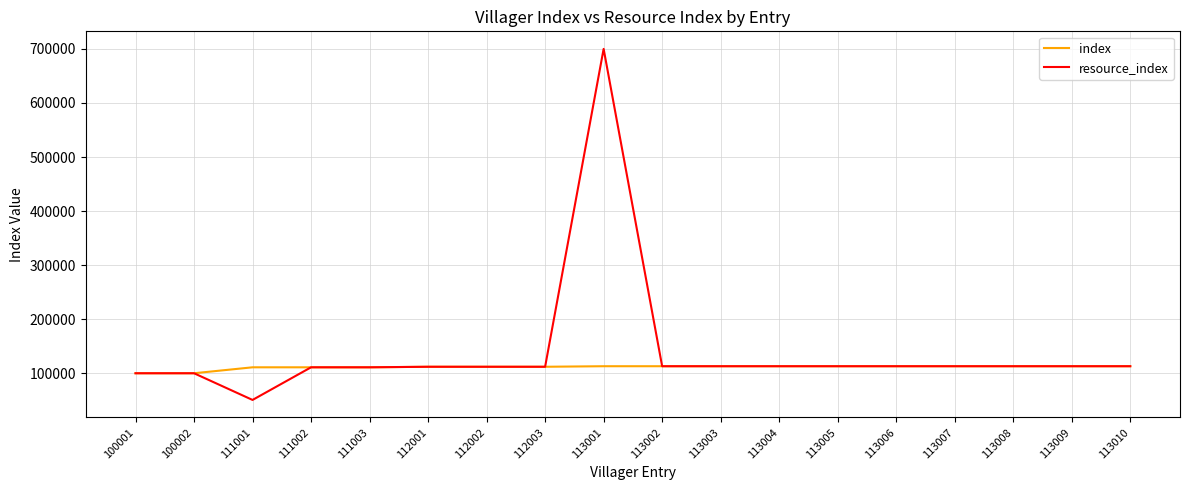

What is the average value of the index series?

111059